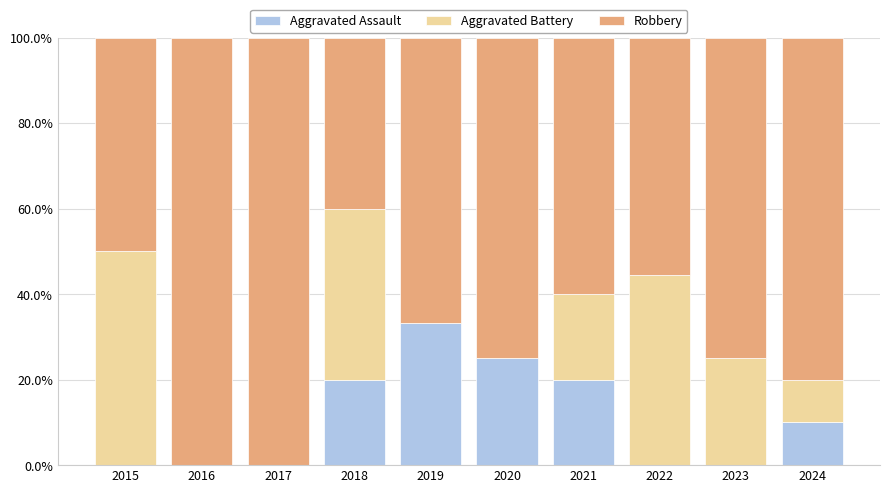

Between 2016 and 2021, which series saw the biggest shift?

Robbery